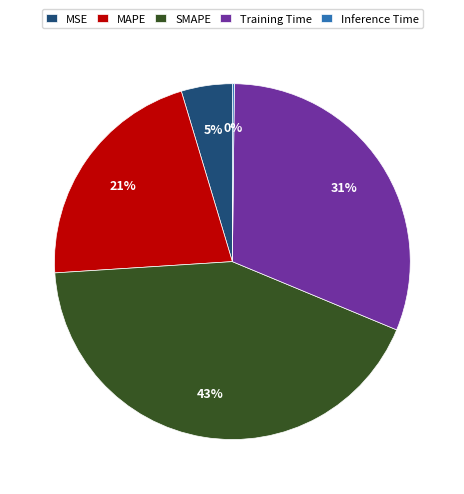

Is there any slice that represents more than half of the pie?

No